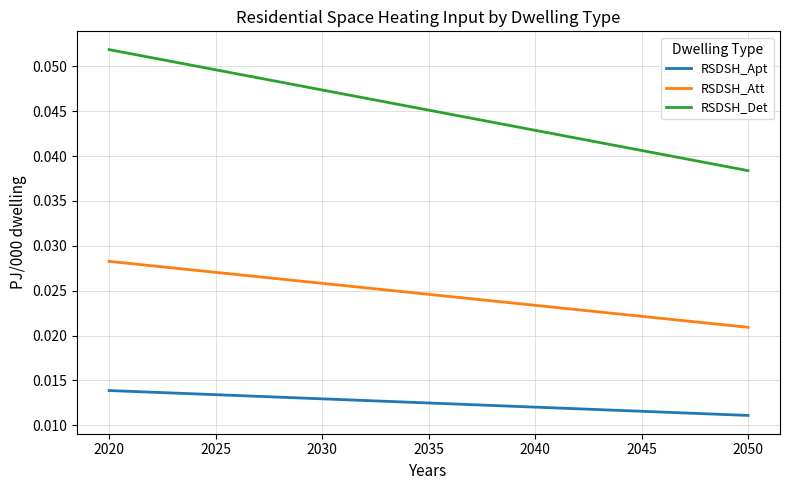

True or false: RSDSH_Att and RSDSH_Apt intersect in this chart.

False